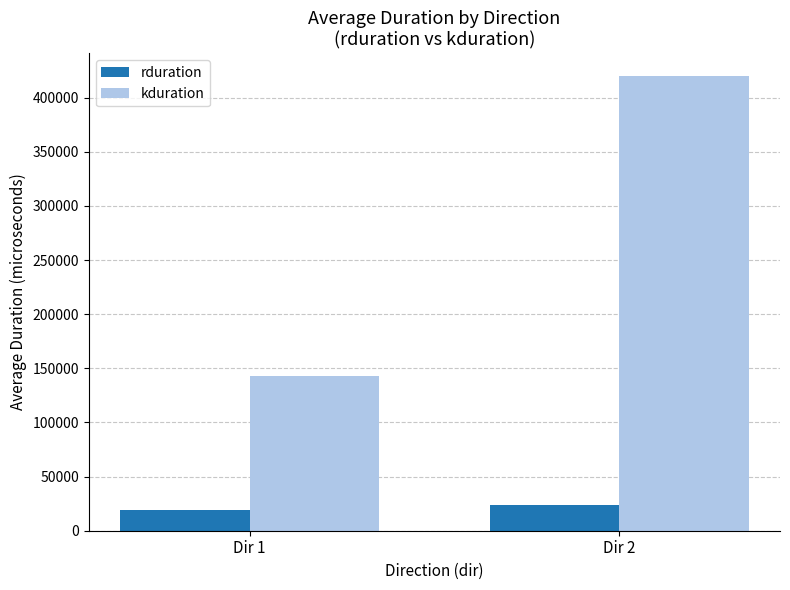

How many distinct data groups are displayed?

2